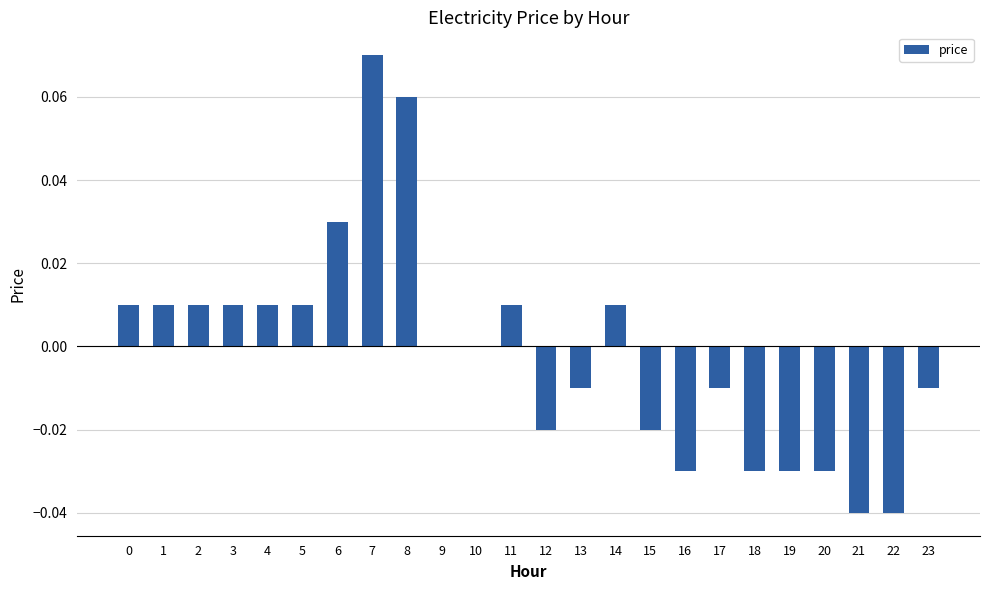

The value at 12 is -0.0. True or false?

True